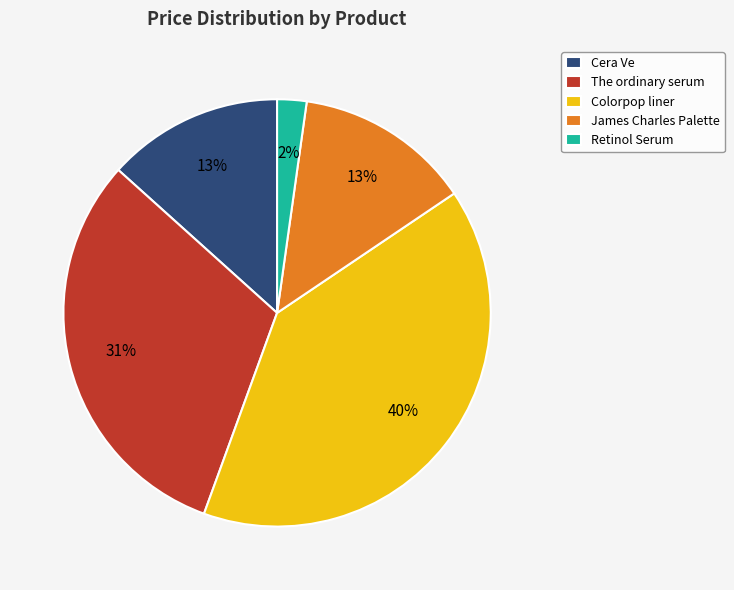

True or false: The ordinary serum accounts for 44% of the total.

False